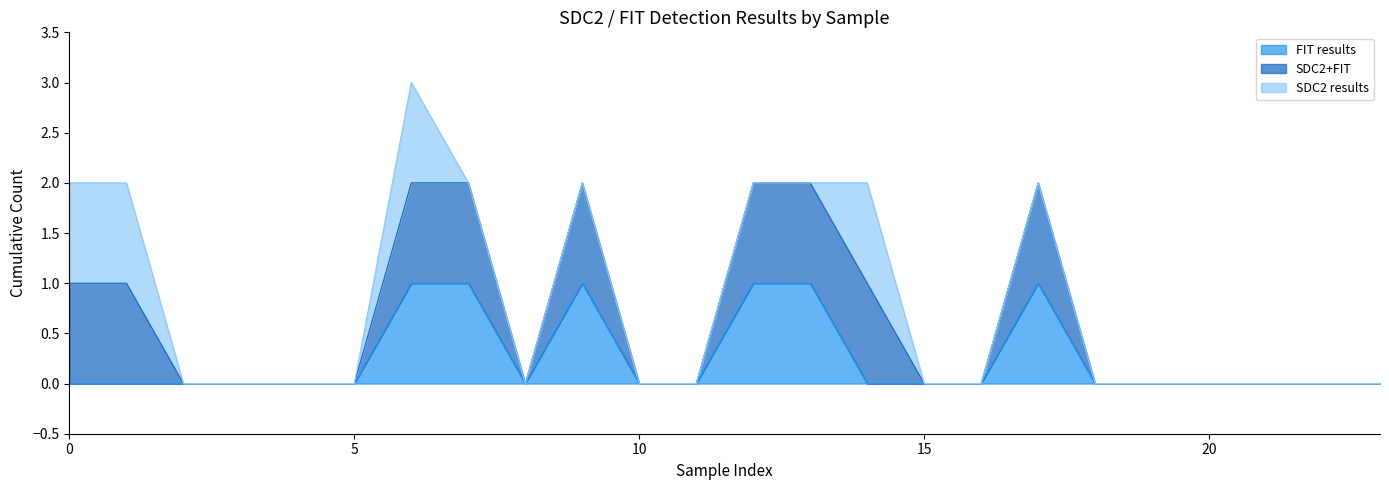

What is the difference between the highest and lowest values at 12?

1